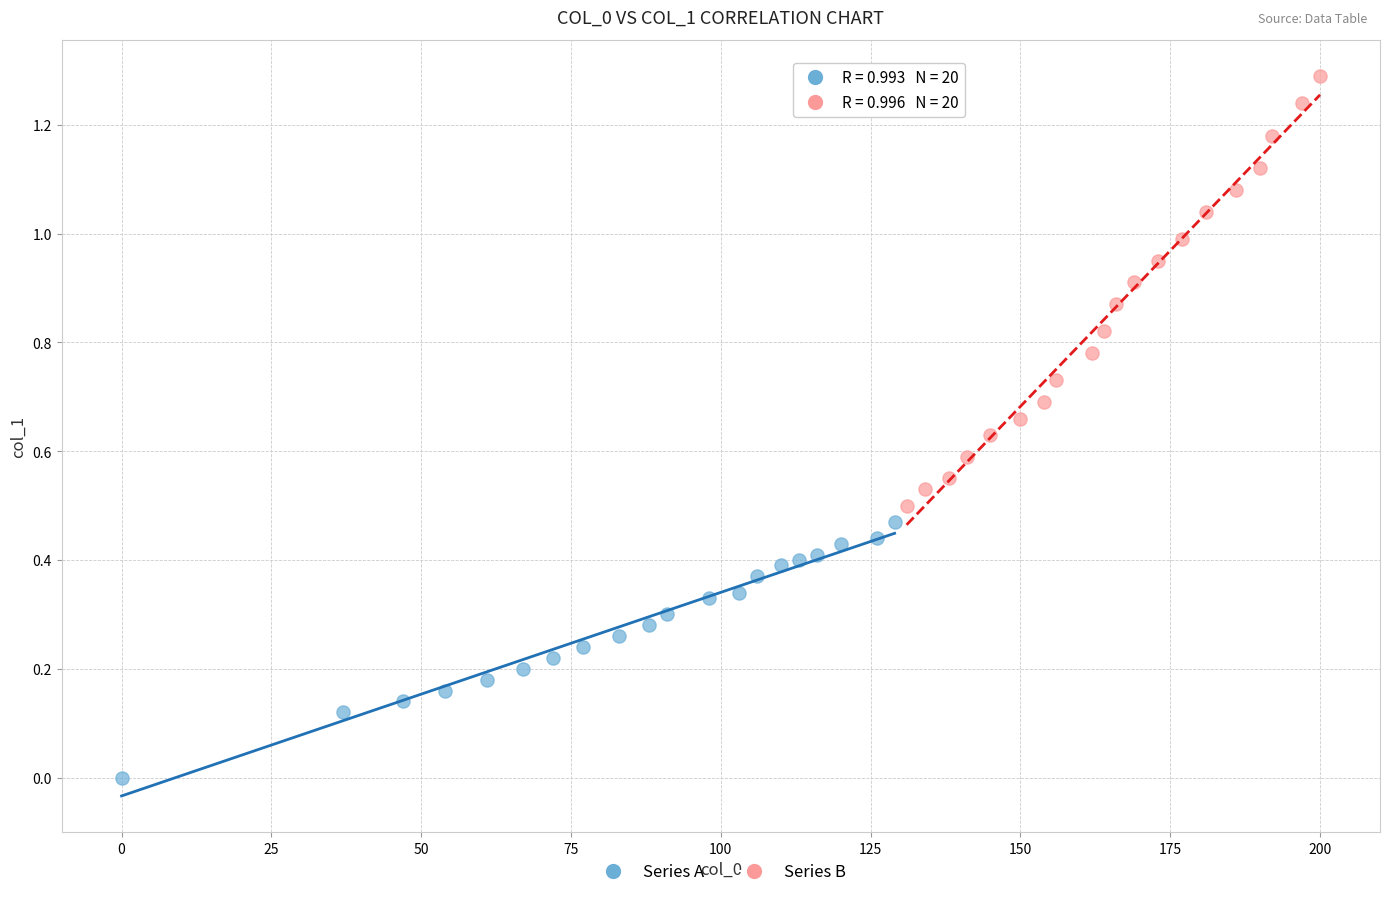

Which series reaches the maximum Y coordinate?

Series B